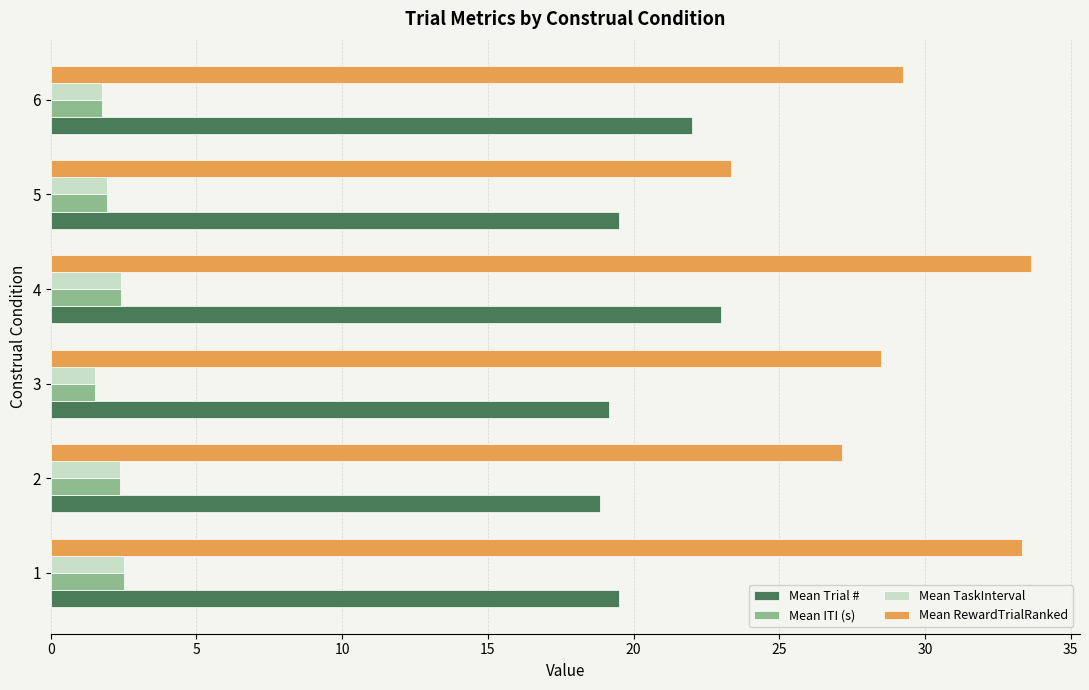

What is the maximum value for Mean Trial #?

23.0